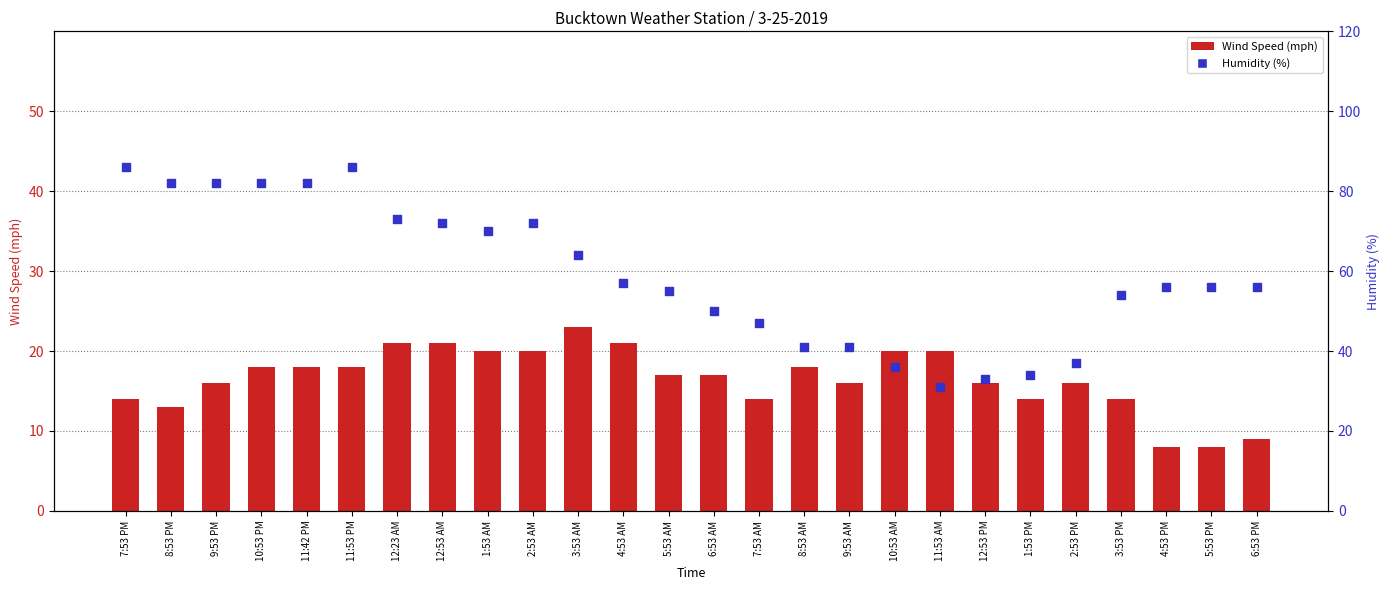

At how many categories does at least one series exceed 36?

22